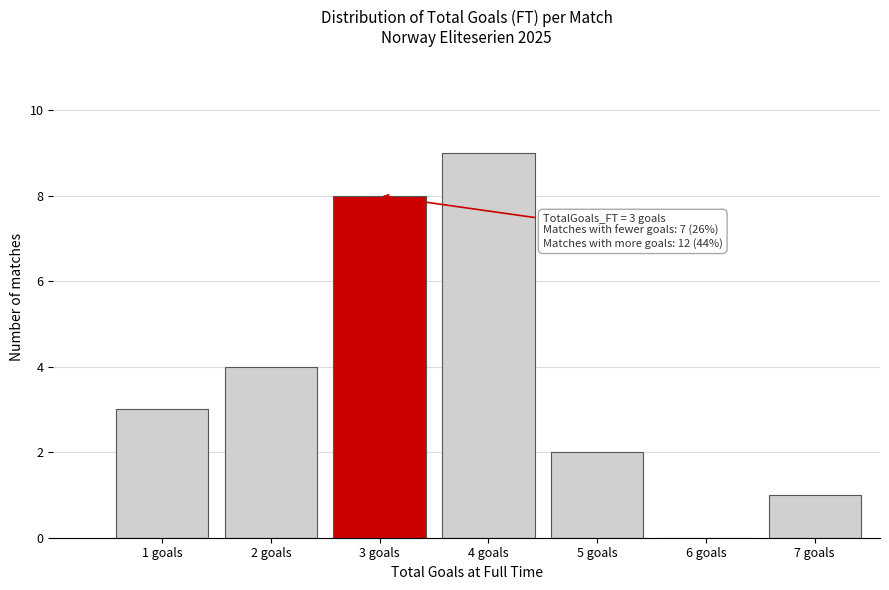

Reading left to right, extract all data points from this chart.

1 goals=3	2 goals=4	3 goals=8	4 goals=9	5 goals=2	6 goals=0	7 goals=1